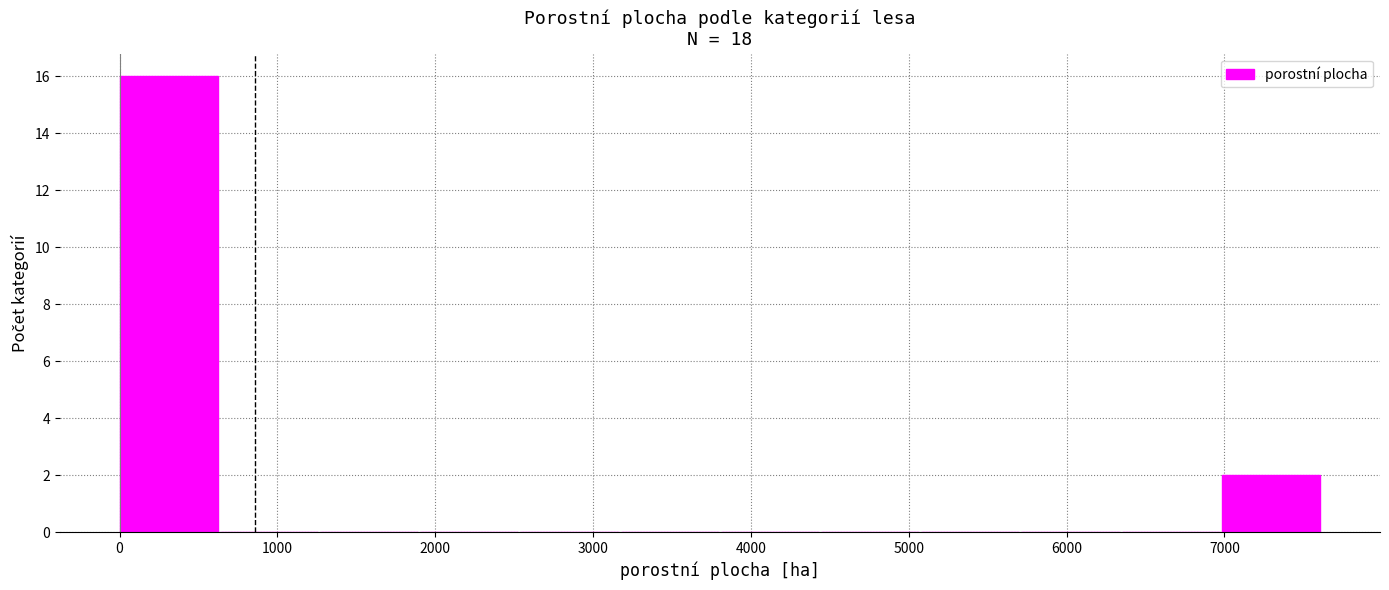

Which range on the x-axis has the tallest bar?

0 to 600